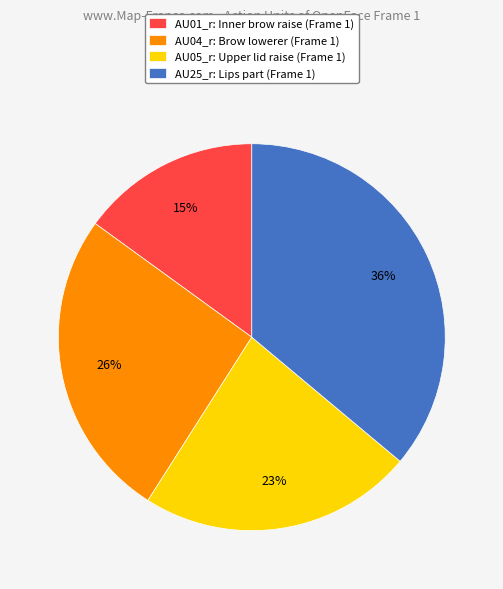

Which category has the biggest portion of the pie?

AU25_r: Lips part (Frame 1)